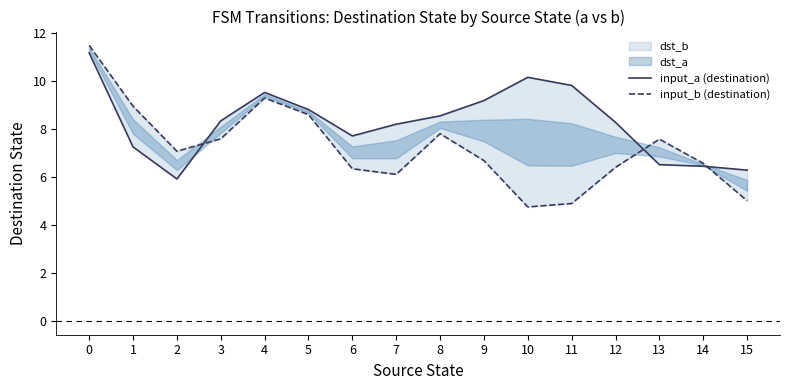

What is the maximum value shown in the chart?

11.5